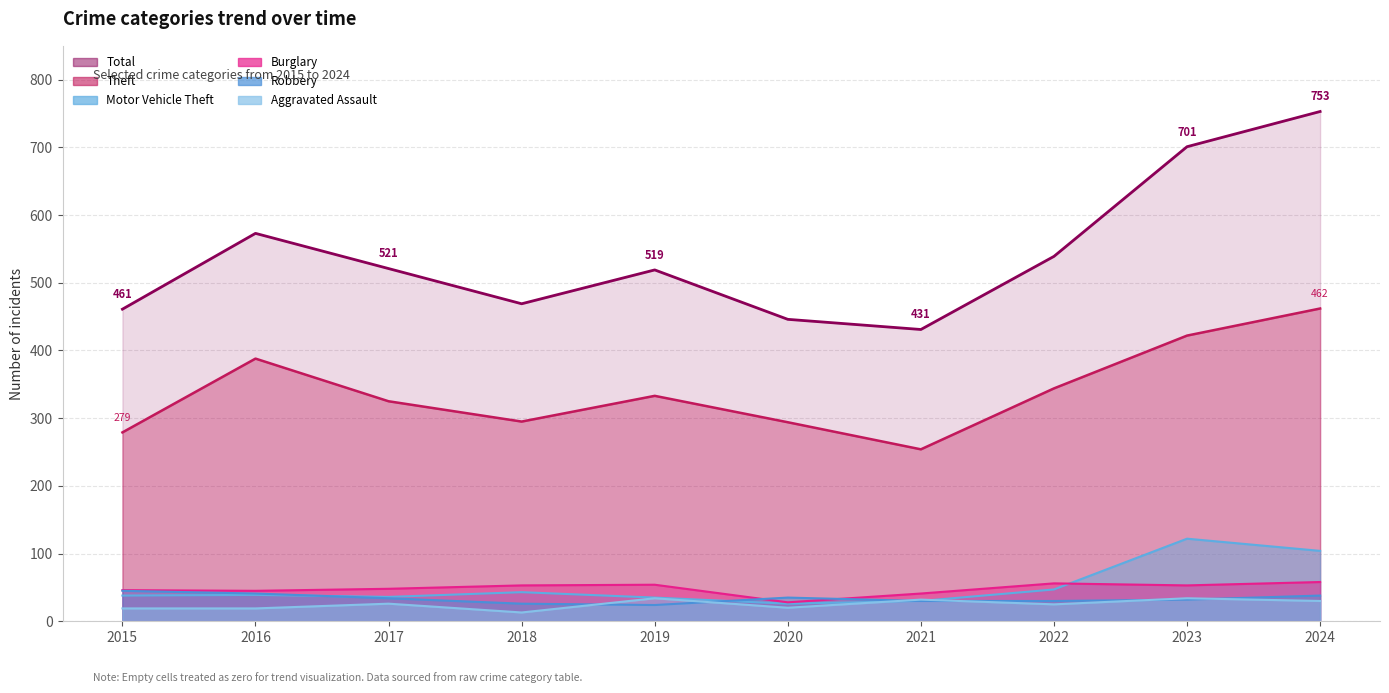

True or false: Total and Robbery cross at least once.

False